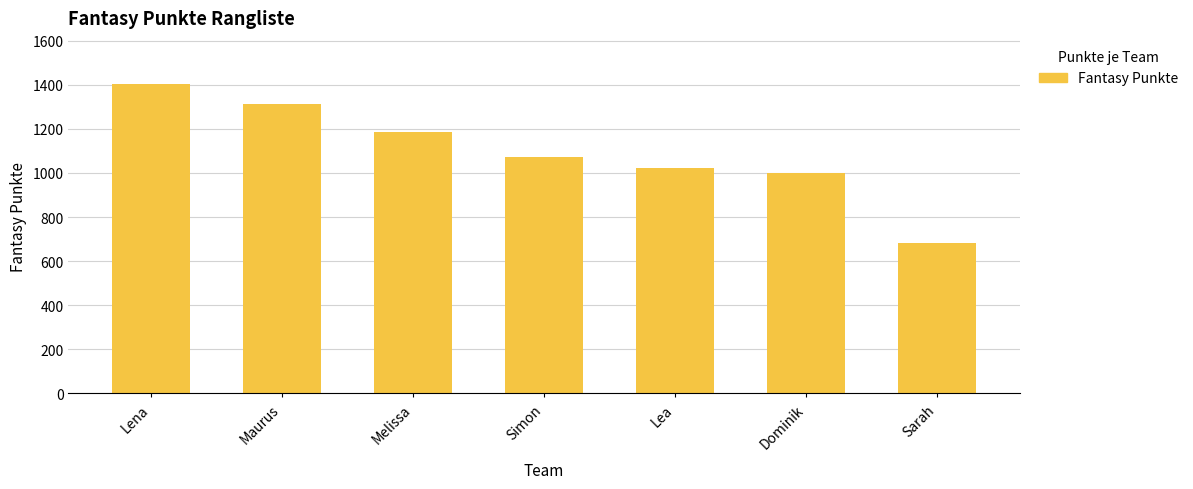

Reading left to right, list all the values displayed in this chart.

1402	1314	1185	1073	1023	999	684